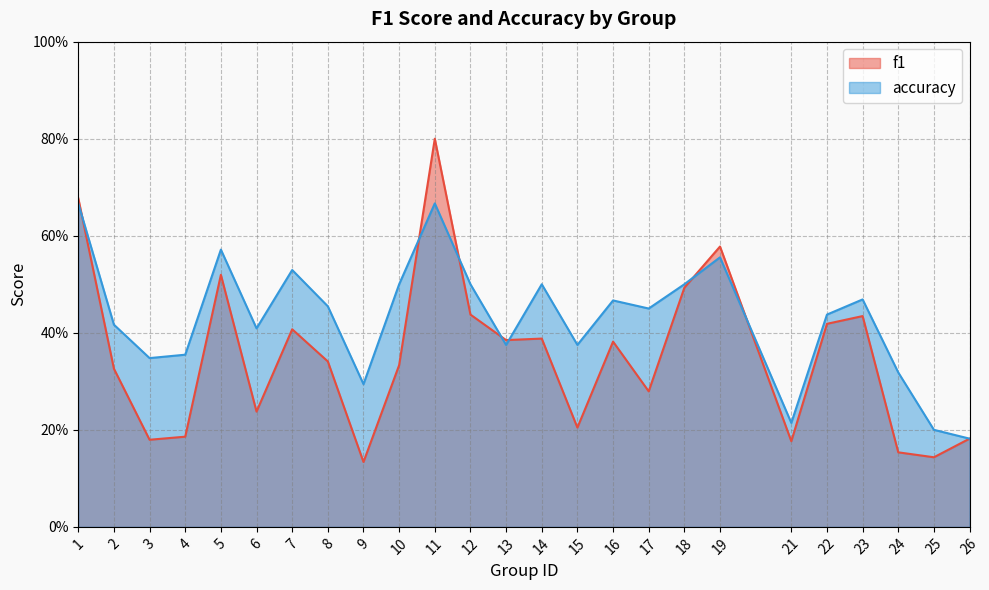

How many f1 values are between 0 and 1?

25